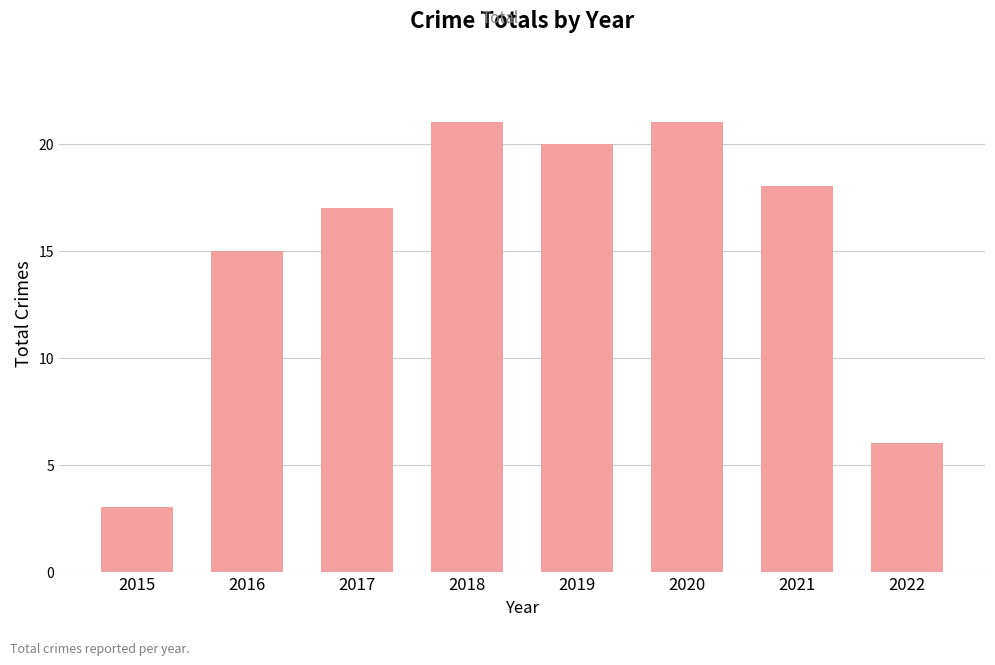

What is the change in value from 2017 to 2021?

+1